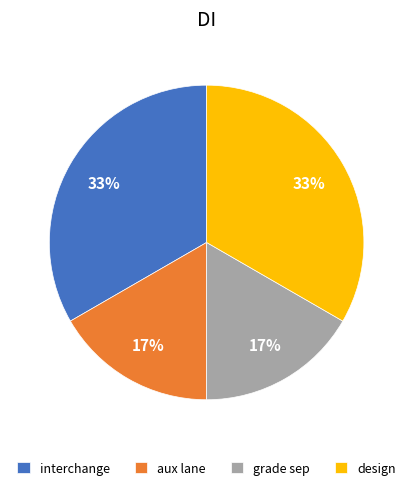

Does any single category account for the majority?

No